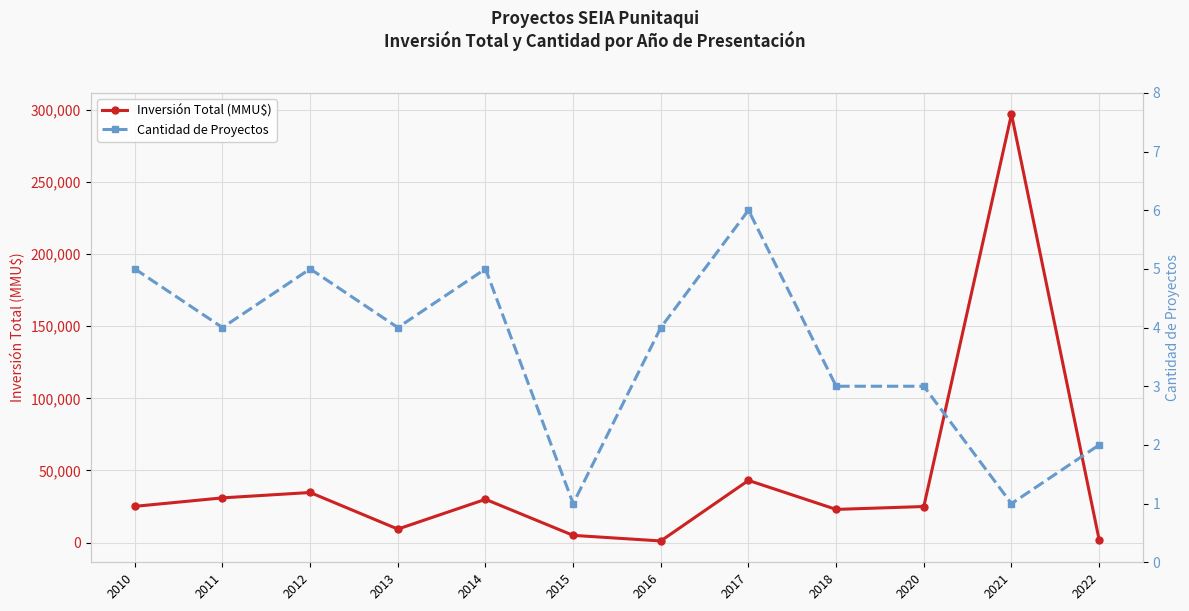

True or false: Cantidad de Proyectos and Inversión Total (MMU$) cross at least once.

False